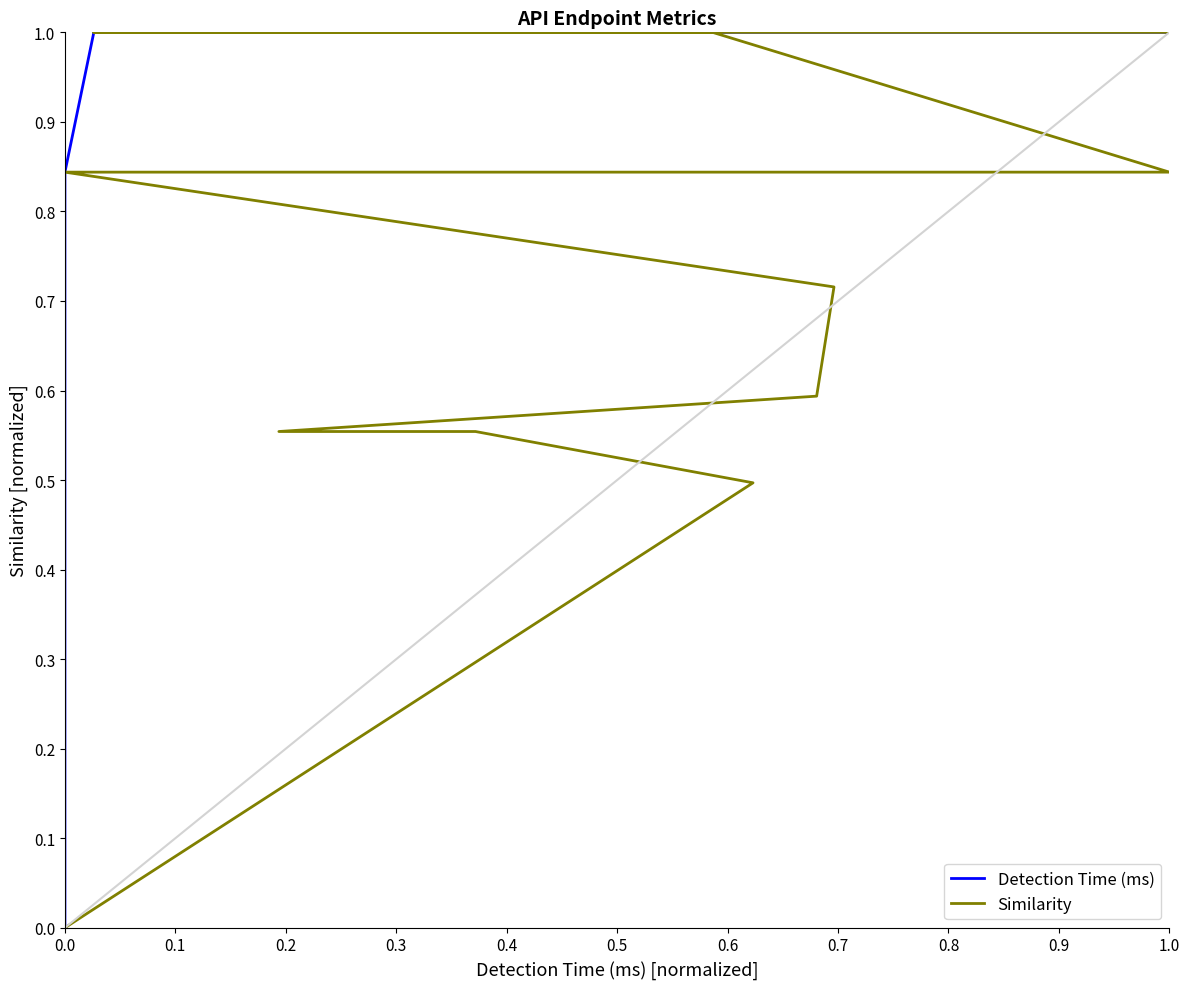

How many lines are shown in the chart?

2